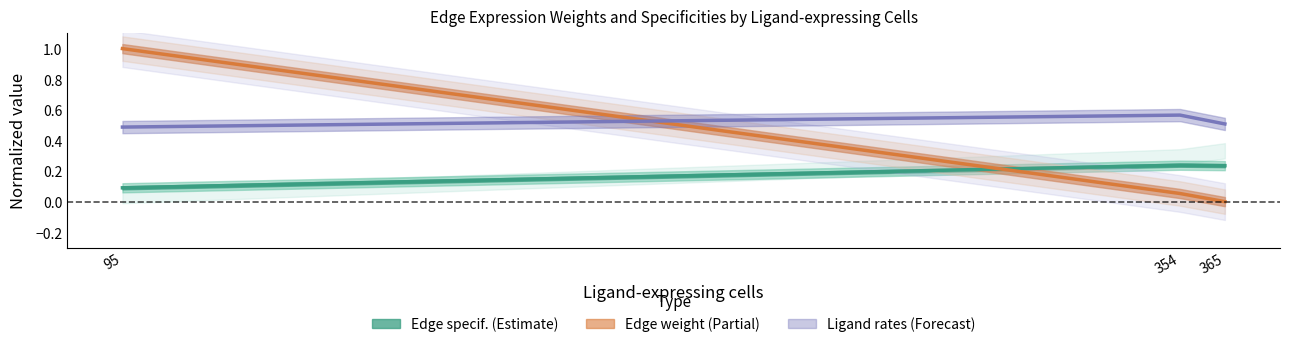

What is the sum of all Ligand detection rate values?

1.6